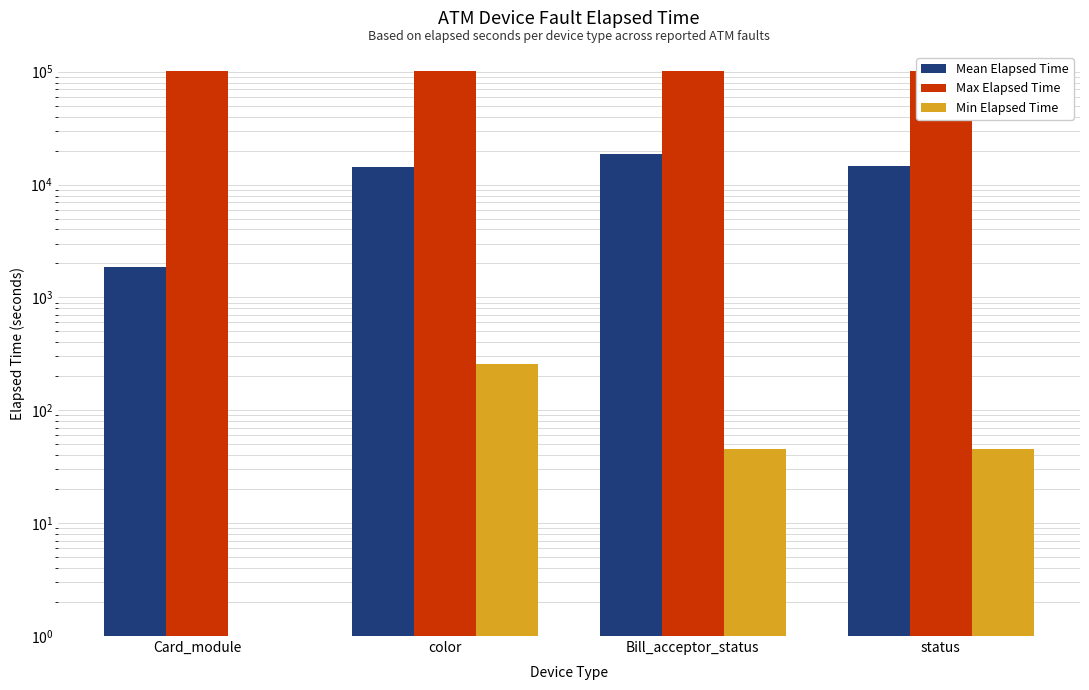

Between color and Bill_acceptor_status, which is larger?

Bill_acceptor_status